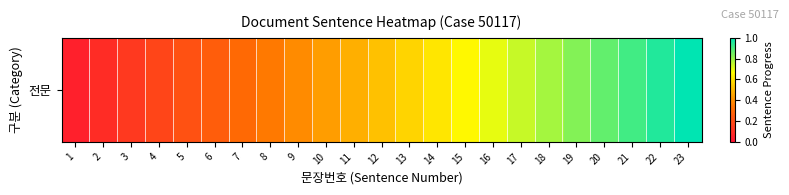

True or false: the data shows 0.9 at 21.

True